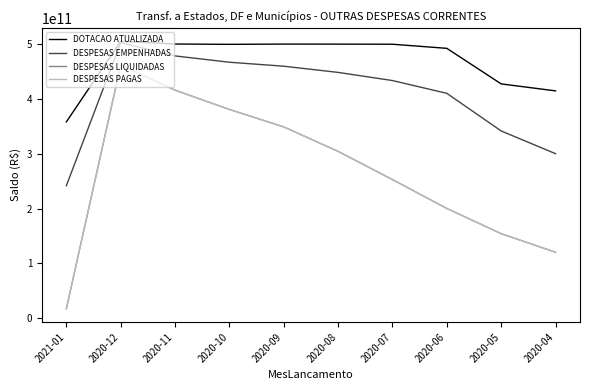

The value of DOTACAO ATUALIZADA at 2020-05 is 427243162368.3. True or false?

True